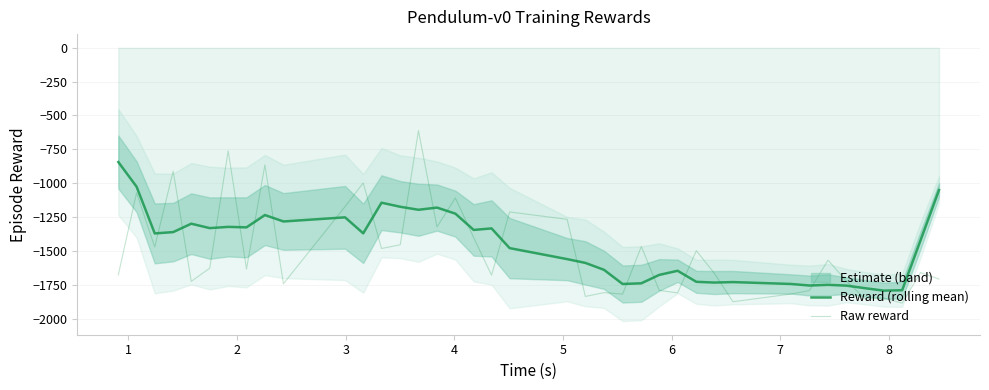

How many lines are shown in the chart?

2